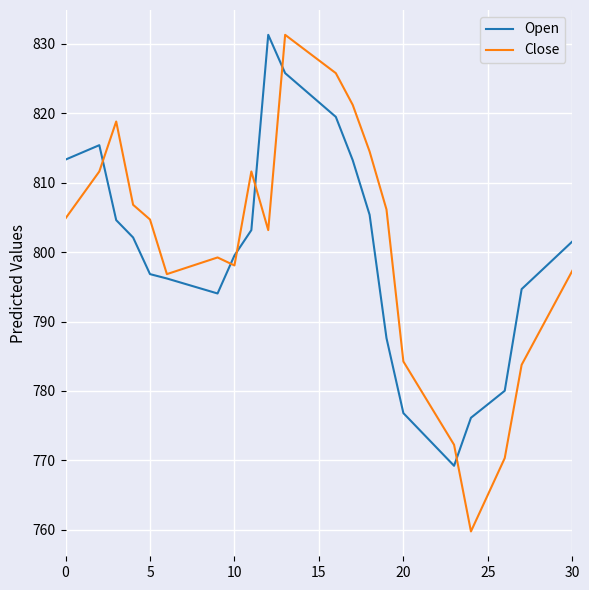

What is the greatest value displayed?

831.3